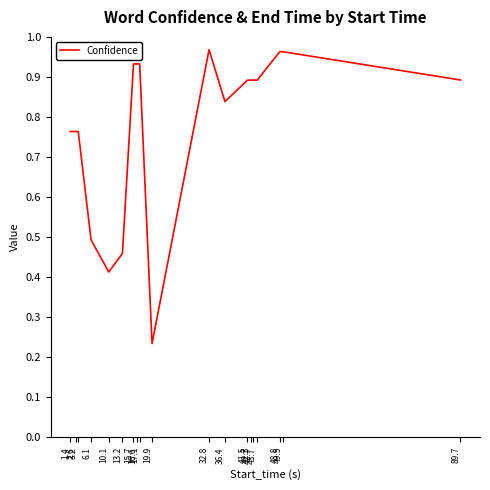

Which label corresponds to the smallest value in the chart?

19.9